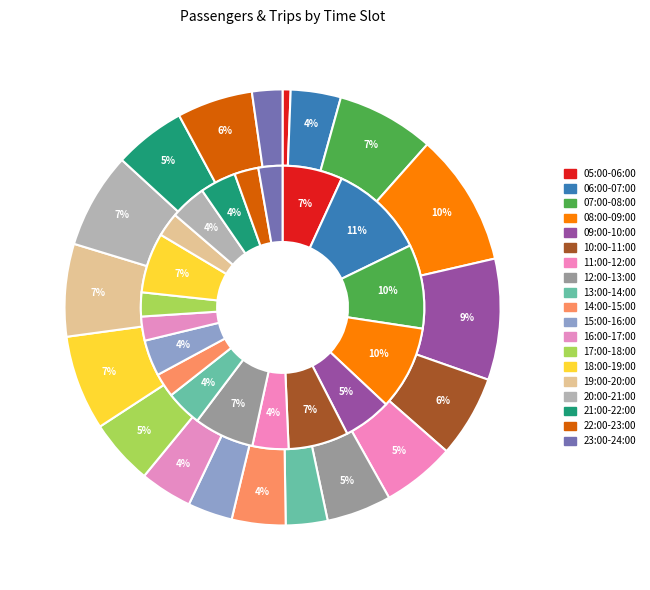

To the nearest percent, what percentage of the pie is 14:00-15:00?

4%